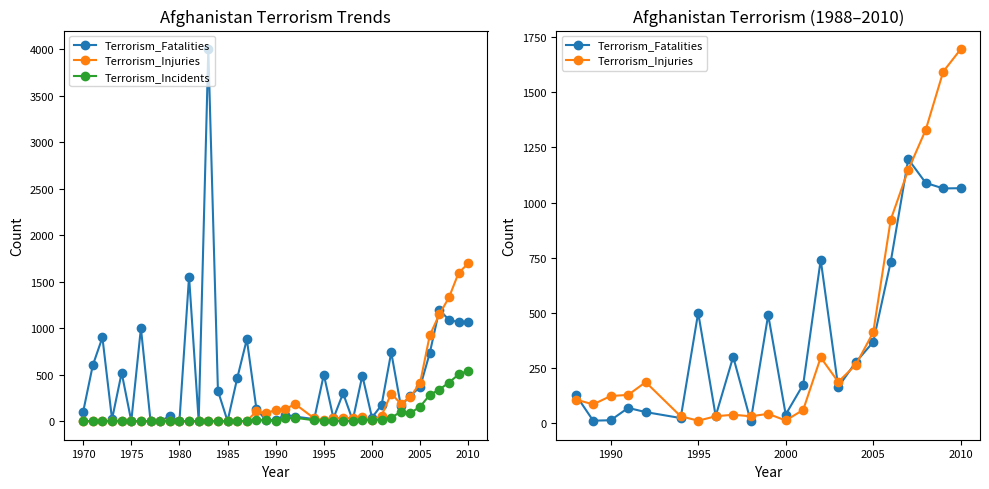

The Terrorism_Incidents series shows 223 at 2007. True or false?

False